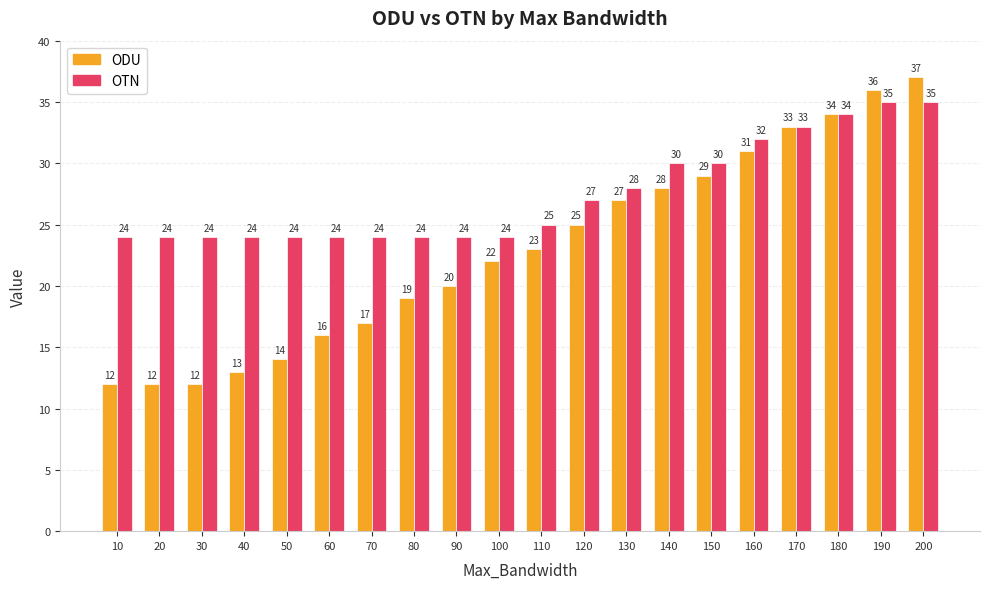

What is the total value across all series at 200?

72